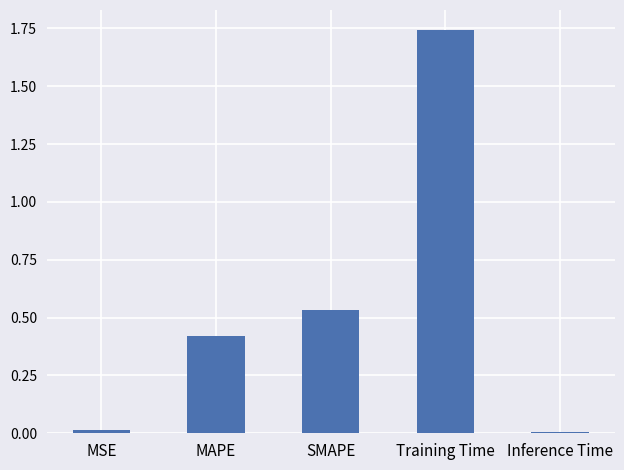

What is the sum of all values?

2.7